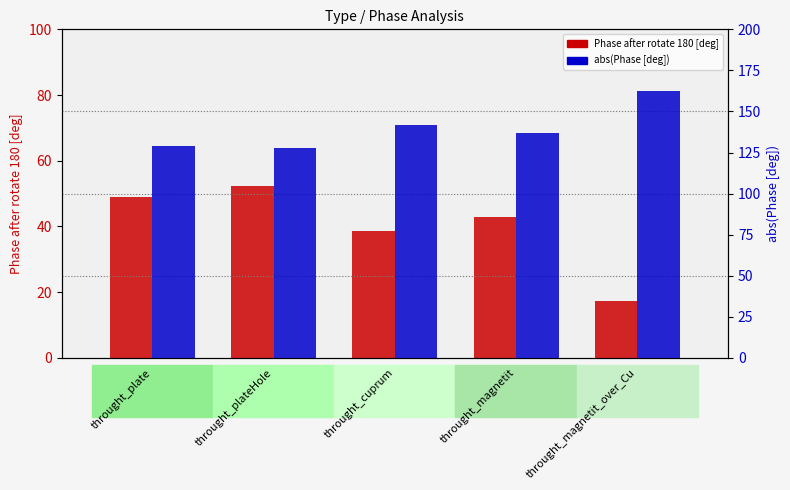

Between throught_magnetit_over_Cu and throught_plate, which is larger?

throught_plate